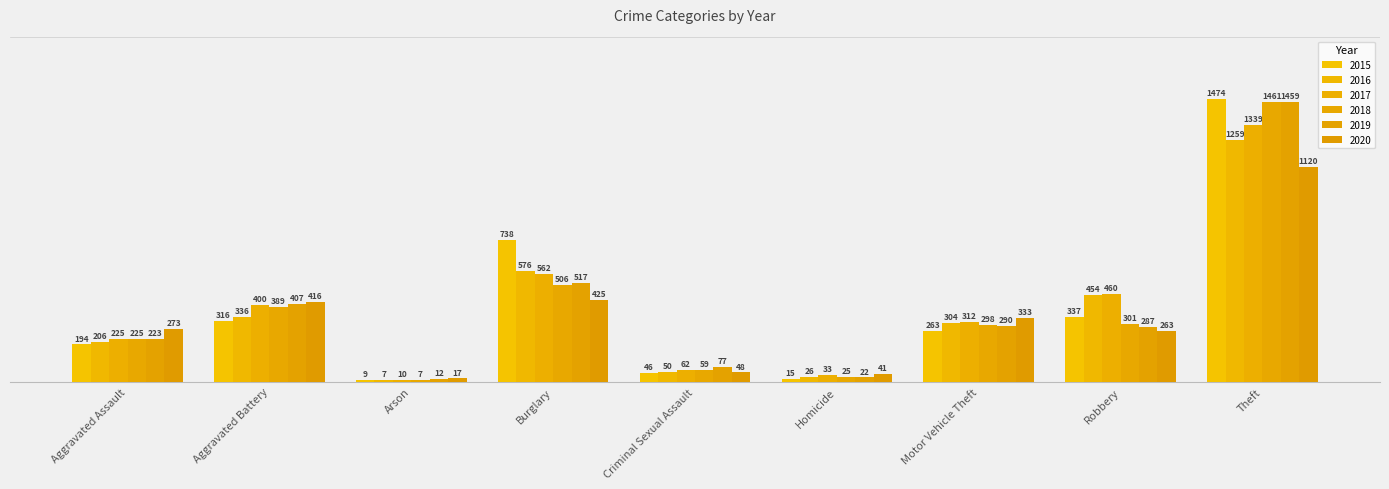

Rank the categories by 2018 value from lowest to highest.

Arson, Homicide, Criminal Sexual Assault, Aggravated Assault, Motor Vehicle Theft, Robbery, Aggravated Battery, Burglary, Theft